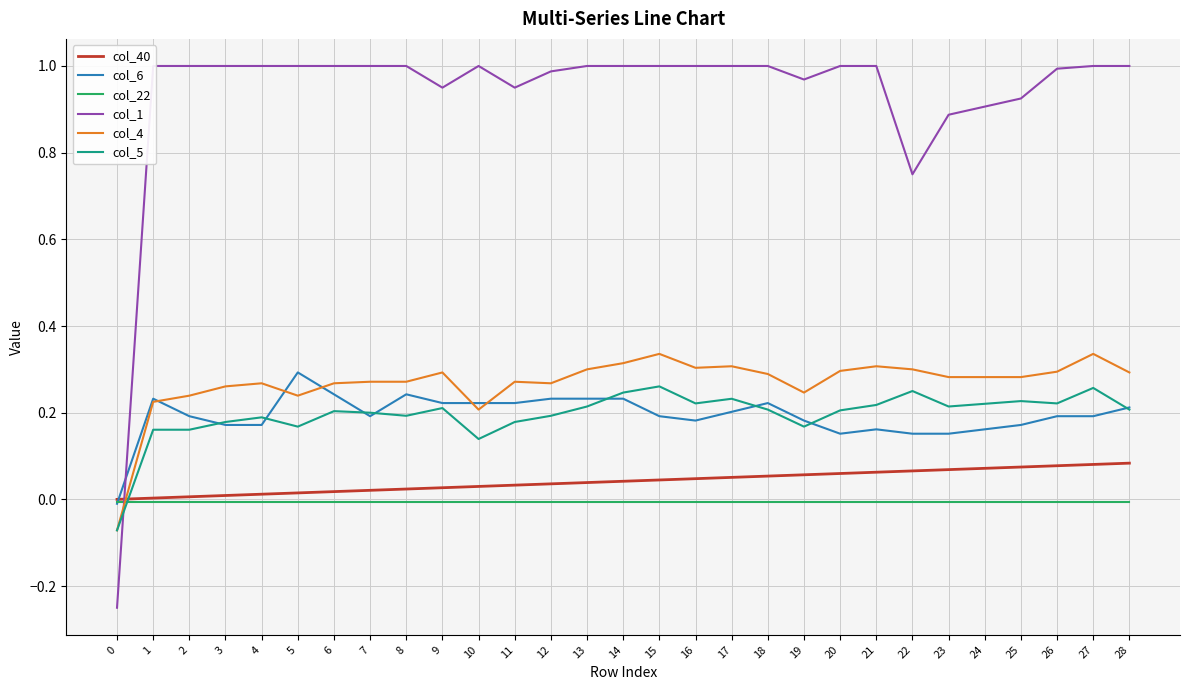

What is the value of the col_1 point at the 1st from the left?

-0.2